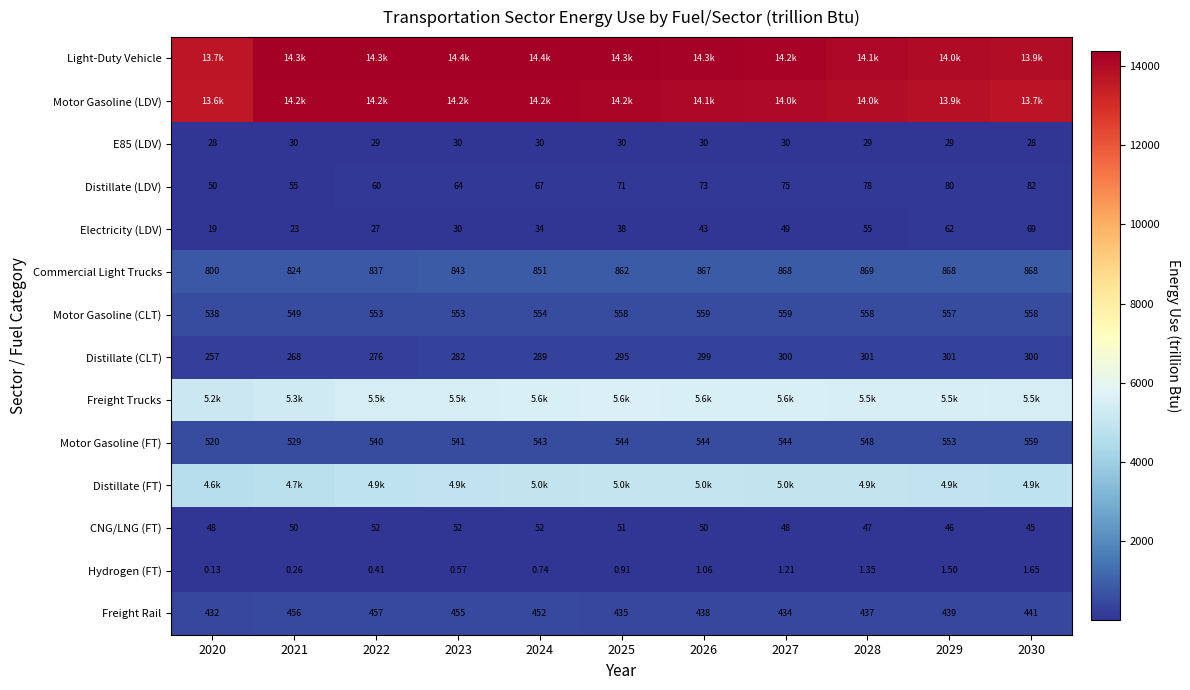

Is the value of Distillate (LDV) at 2026 greater than the value of E85 (LDV) at 2020?

Yes